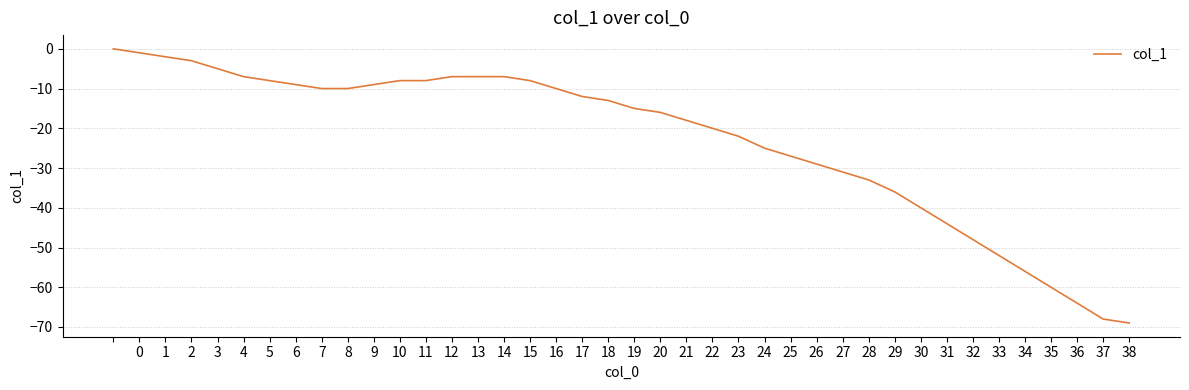

What is the smallest value displayed?

-69